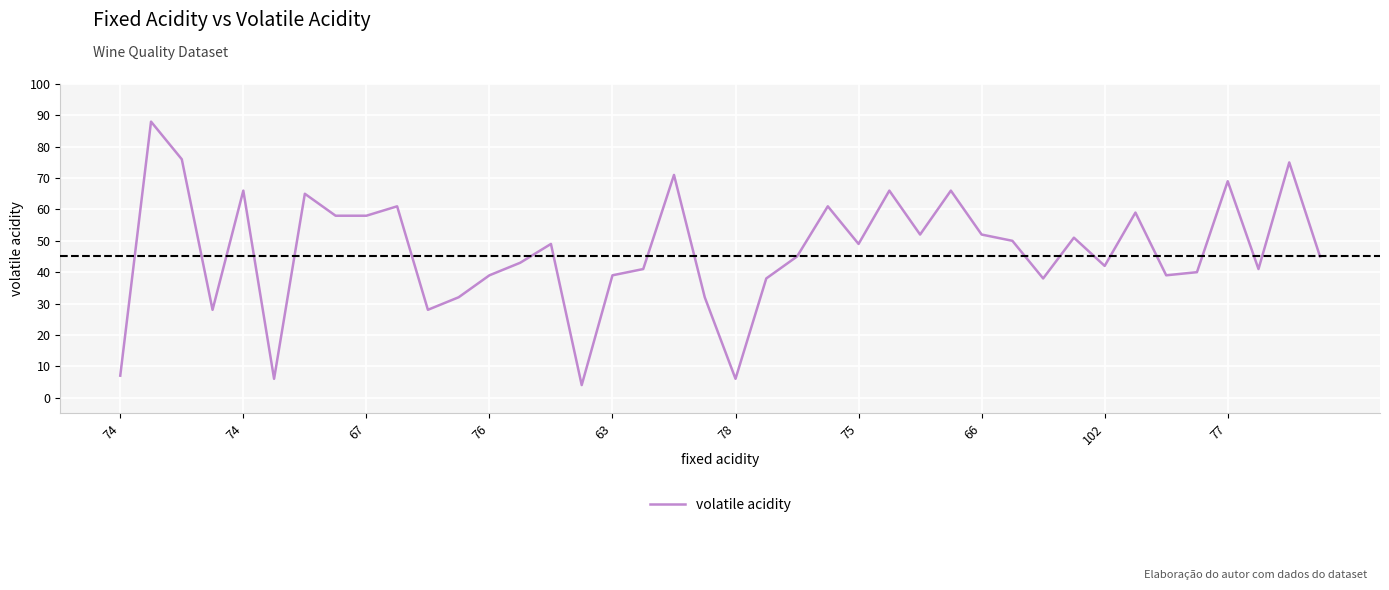

What is the average value?

47